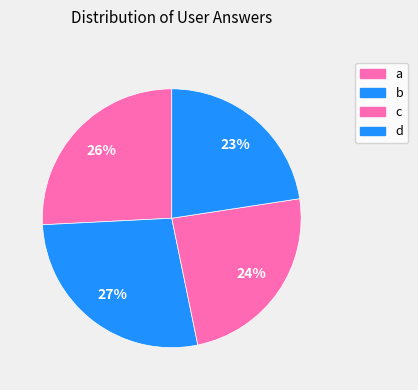

To the nearest percent, what is the difference between the a and b slice percentages?

2%